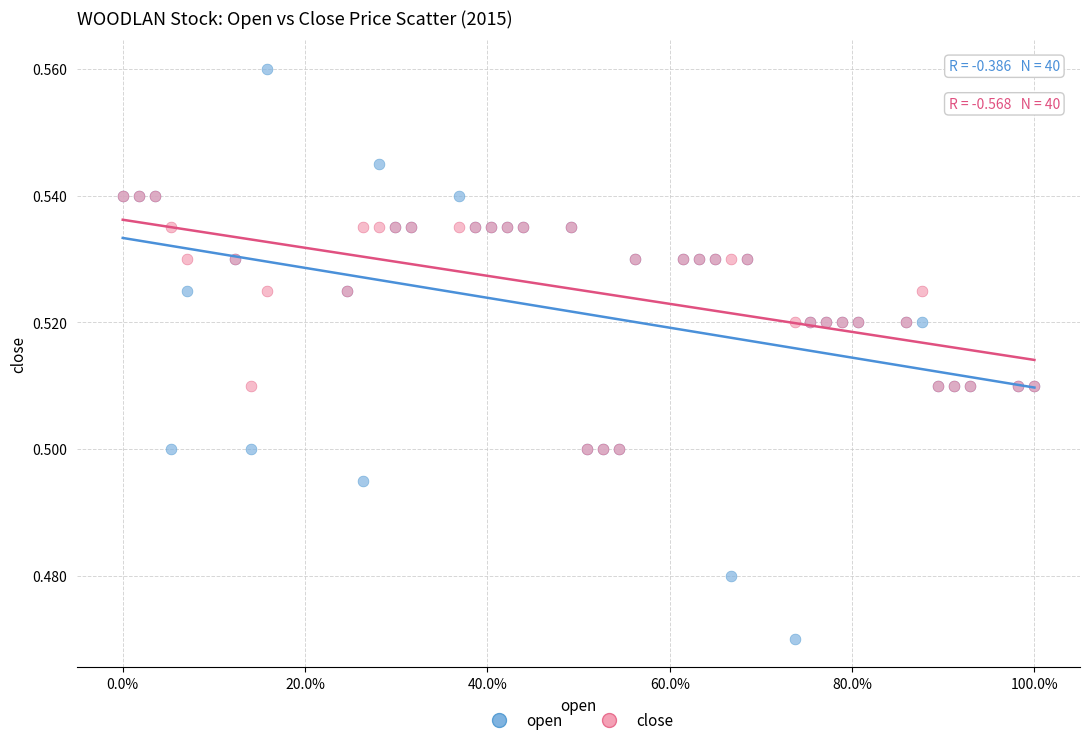

Which series reaches the maximum Y coordinate?

open